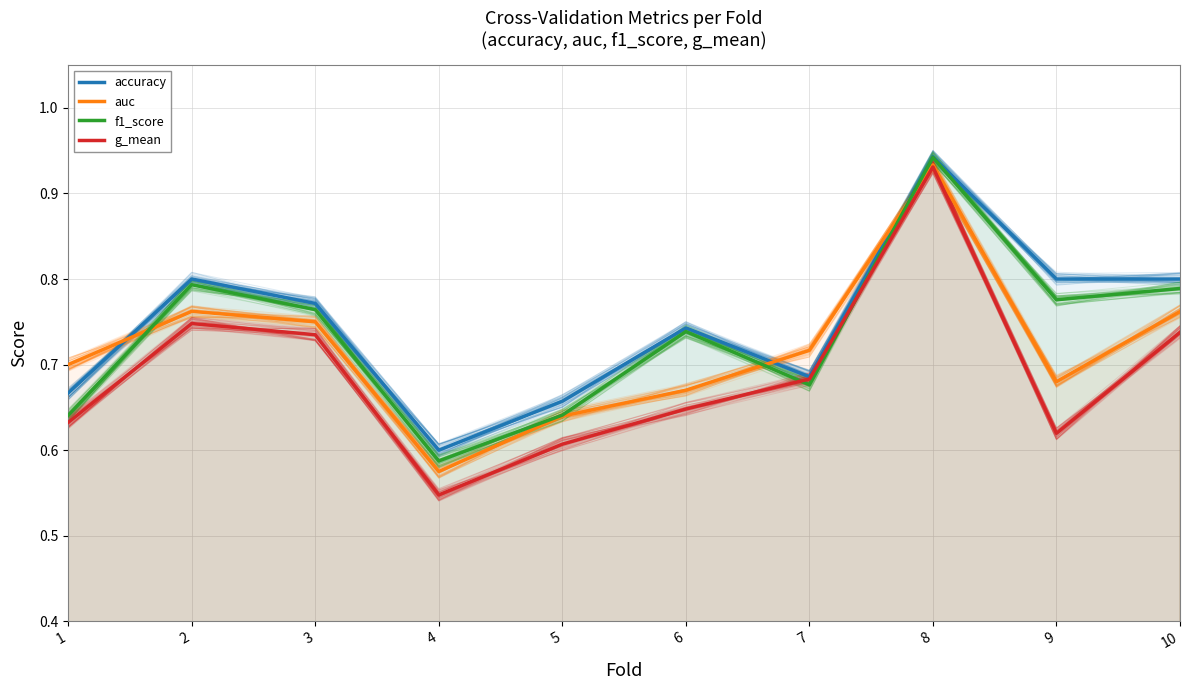

How many interior local valleys does the accuracy series have?

2